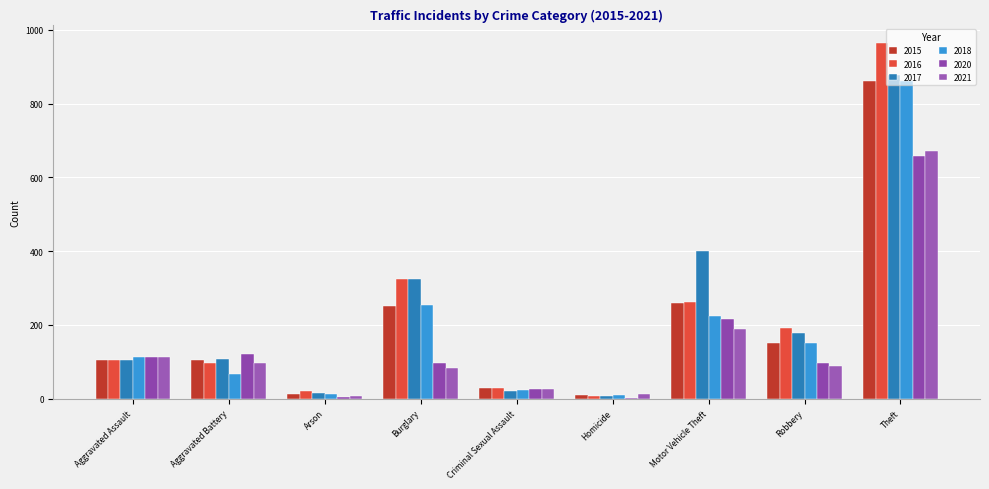

What is the minimum value shown in the chart?

2